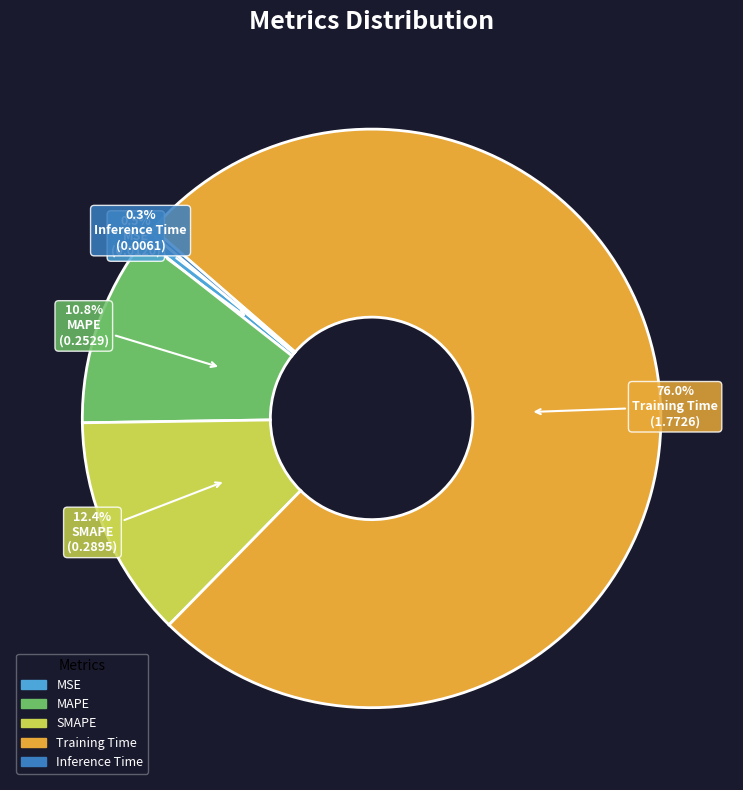

What is the largest slice in the pie chart?

Training Time